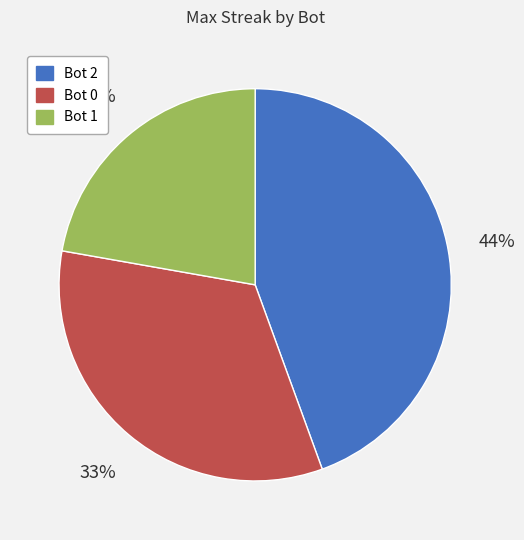

Approximately how many times larger is the value at Bot 0 compared to Bot 2?

0.8